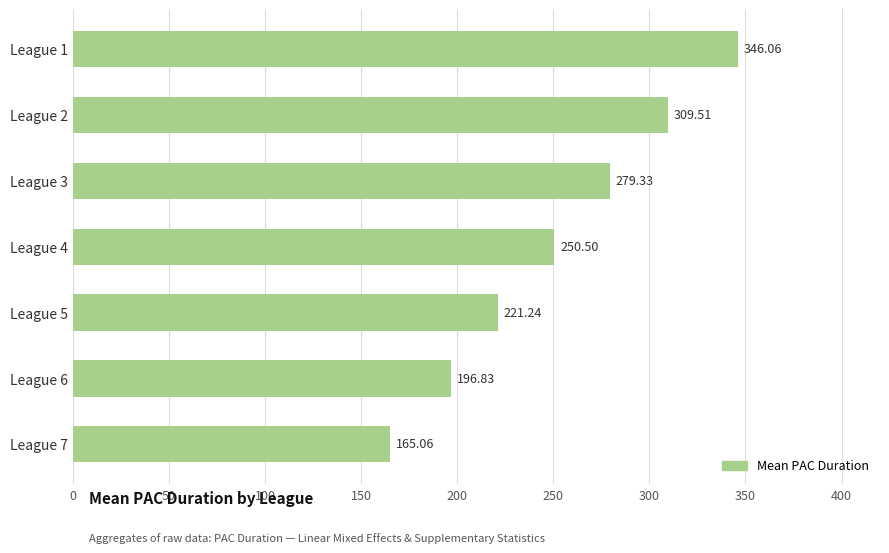

What is the difference between the maximum and minimum values?

181.0